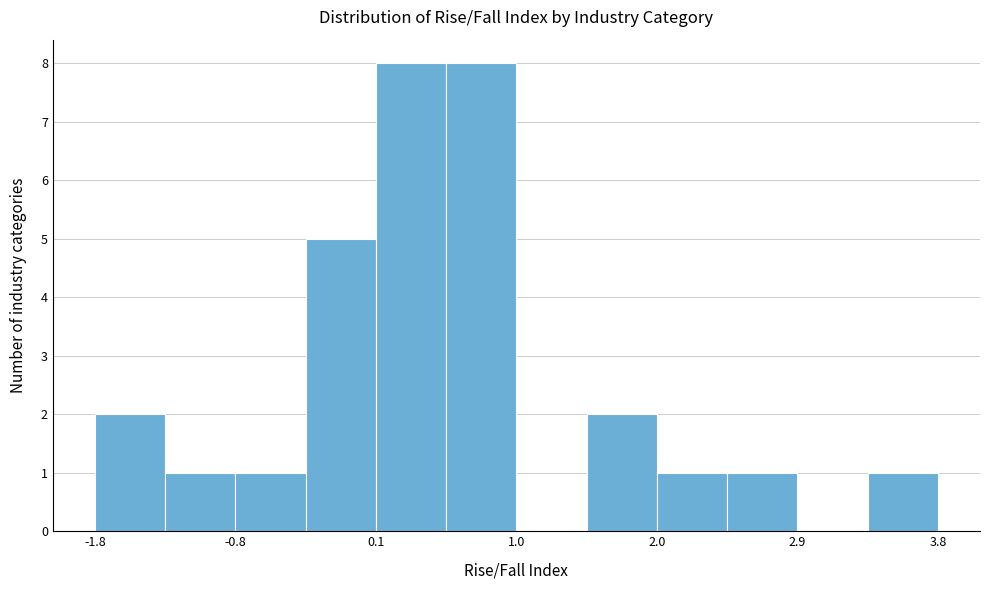

What is the height of the bar covering -0.8 to -0.4 on the x-axis? Neither the bar edges nor the heights are printed on the chart, so give them approximately, as read against the axes.

1